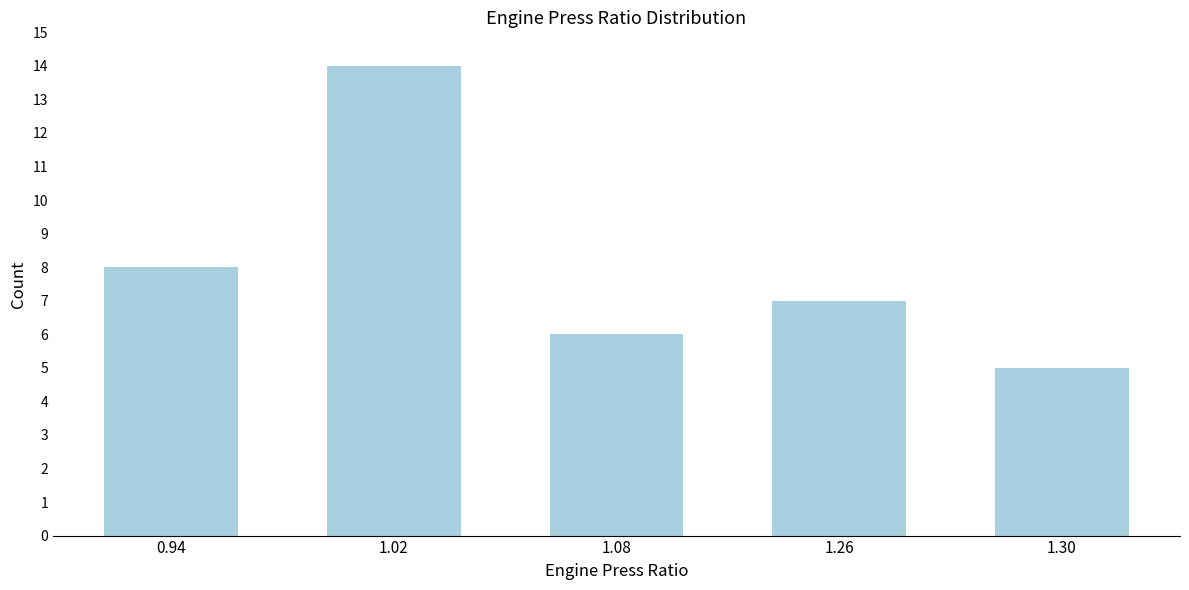

Reading left to right, extract all data points from this chart.

0.94=8	1.02=14	1.08=6	1.26=7	1.30=5